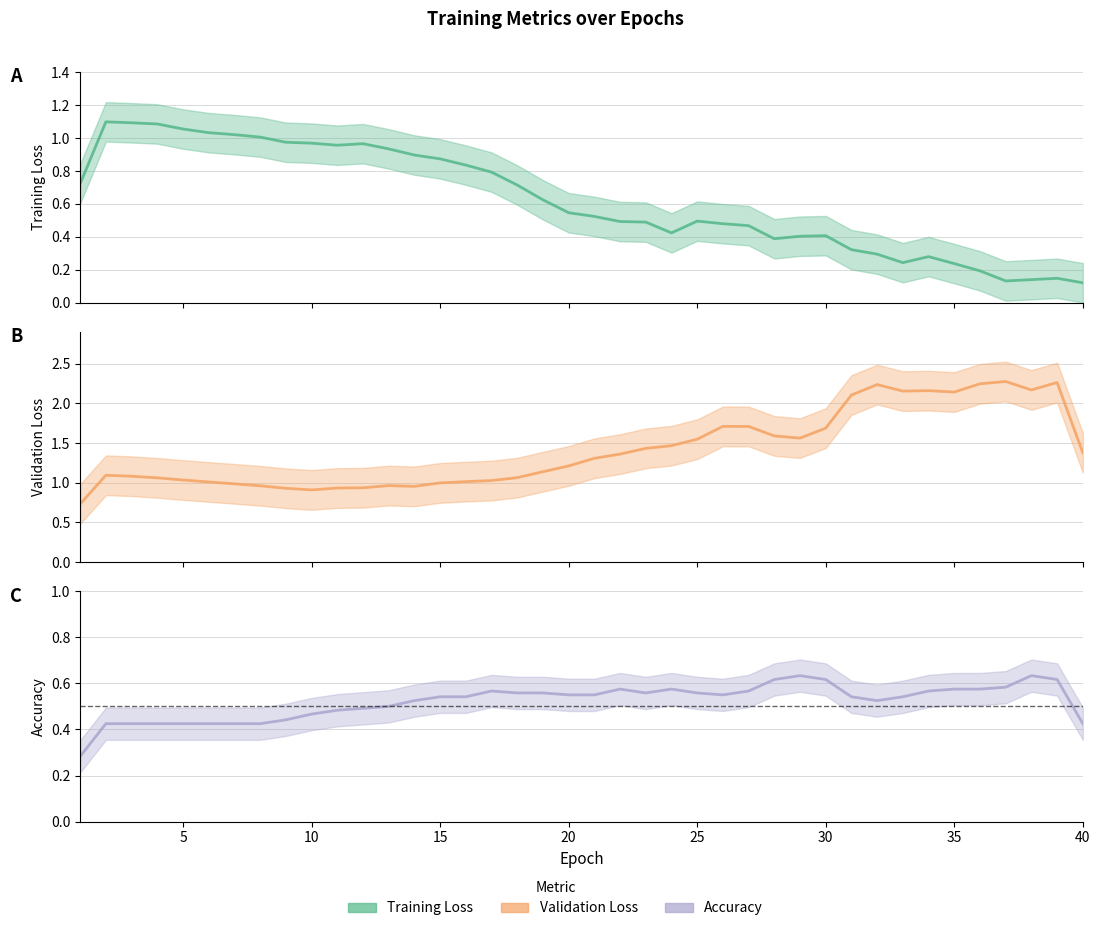

Does the chart have visible grid lines?

Yes